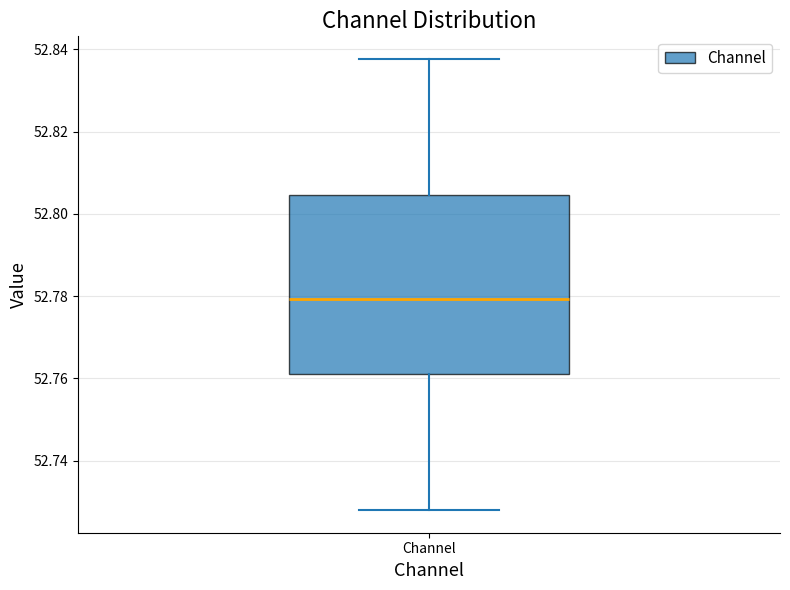

Transcribe this box plot: give where the median line is, the range the box spans, and where the two whiskers end, as read against the y-axis. The values are not printed on the chart, so give them approximately, as read against the axis.

median 52.780, box 52.762 to 52.804, whiskers 52.728 to 52.838